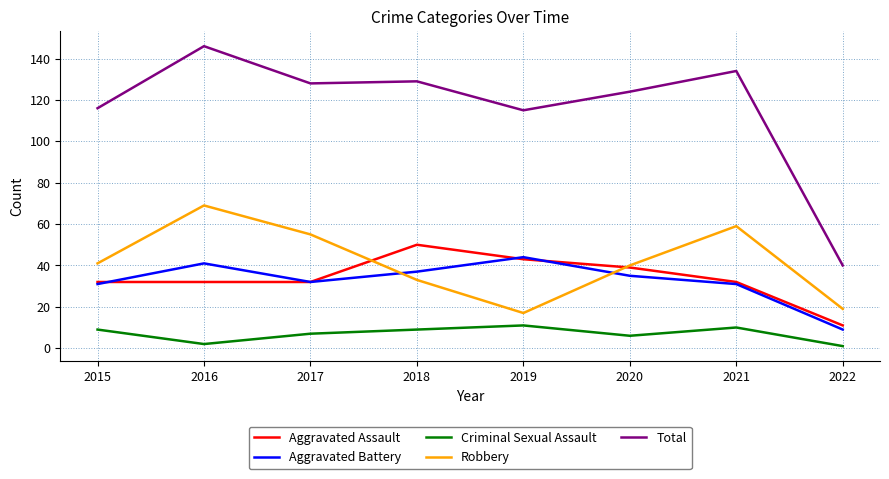

Where does the Aggravated Battery series first go above 35?

2016